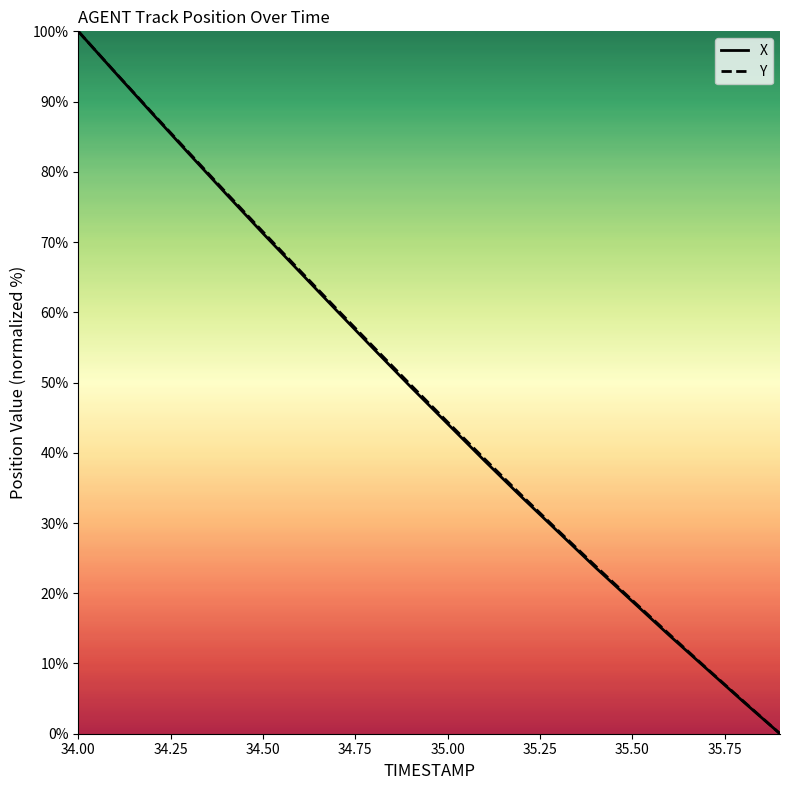

Reading left to right, list all the values displayed in this chart.

X: 100.0	94.1	88.3	82.6	76.9	71.2	65.7	60.2	54.8	49.4	44.1	38.9	33.7	28.7	23.7	18.8	14.0	9.3	4.6	0.0
Y: 100.0	94.2	88.4	82.7	77.1	71.5	65.9	60.5	55.0	49.7	44.4	39.1	34.0	28.9	23.9	19.0	14.2	9.4	4.7	0.0